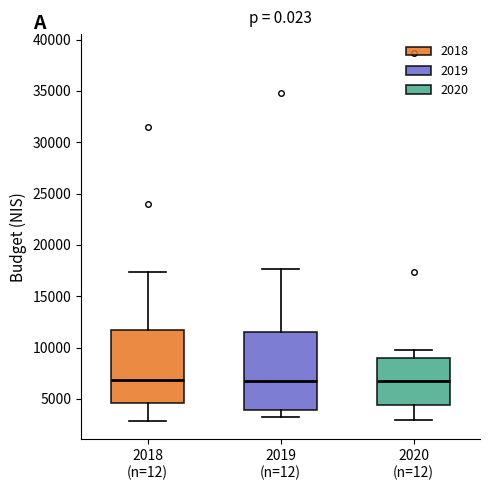

Reading left to right, transcribe this box plot: for each box, give where its median line is, the range the box spans, and where its two whiskers end, as read against the y-axis. The values are not printed on the chart, so give them approximately, as read against the axis.

2018 (n=12): median 7000, box 4500 to 11500, whiskers 3000 to 17500
2019 (n=12): median 7000, box 4000 to 11500, whiskers 3000 to 17500
2020 (n=12): median 6500, box 4500 to 9000, whiskers 3000 to 9500